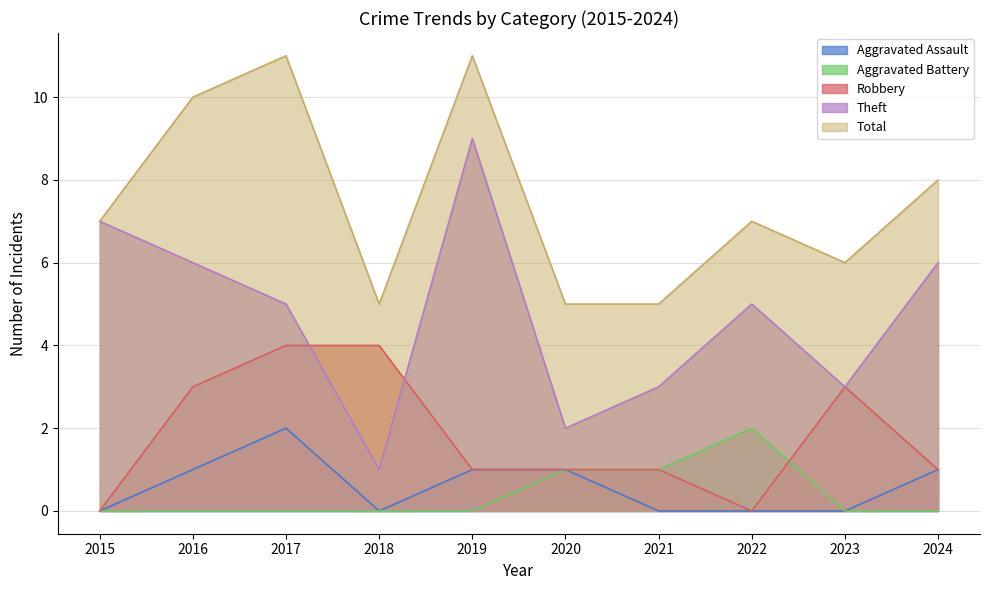

Reading left to right, extract all data points from this chart.

Aggravated Assault: 0	1	2	0	1	1	0	0	0	1
Aggravated Battery: 0	0	0	0	0	1	1	2	0	0
Robbery: 0	3	4	4	1	1	1	0	3	1
Theft: 7	6	5	1	9	2	3	5	3	6
Total: 7	10	11	5	11	5	5	7	6	8